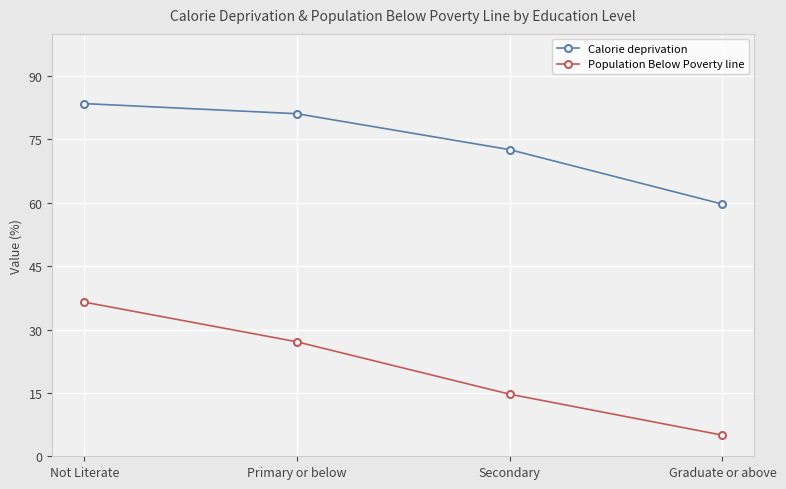

Reading right to left, transcribe all the data shown in this chart.

Calorie deprivation: Graduate or above=59.7	Secondary=72.6	Primary or below=81.1	Not Literate=83.5
Population Below Poverty line: Graduate or above=5.0	Secondary=14.7	Primary or below=27.1	Not Literate=36.5